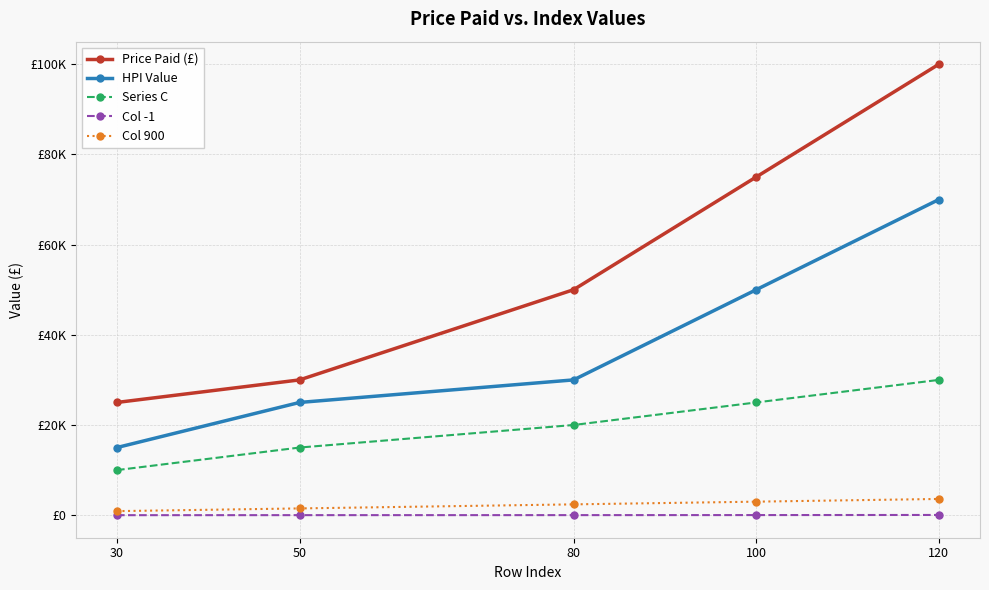

Reading right to left, transcribe all the data shown in this chart.

Price Paid (£): 120=100000	100=75000	80=50000	50=30000	30=25000
HPI Value: 120=70000	100=50000	80=30000	50=25000	30=15000
Series C: 120=30000	100=25000	80=20000	50=15000	30=10000
Col -1: 120=50	100=25	80=15	50=10	30=3
Col 900: 120=3600	100=3000	80=2400	50=1500	30=900